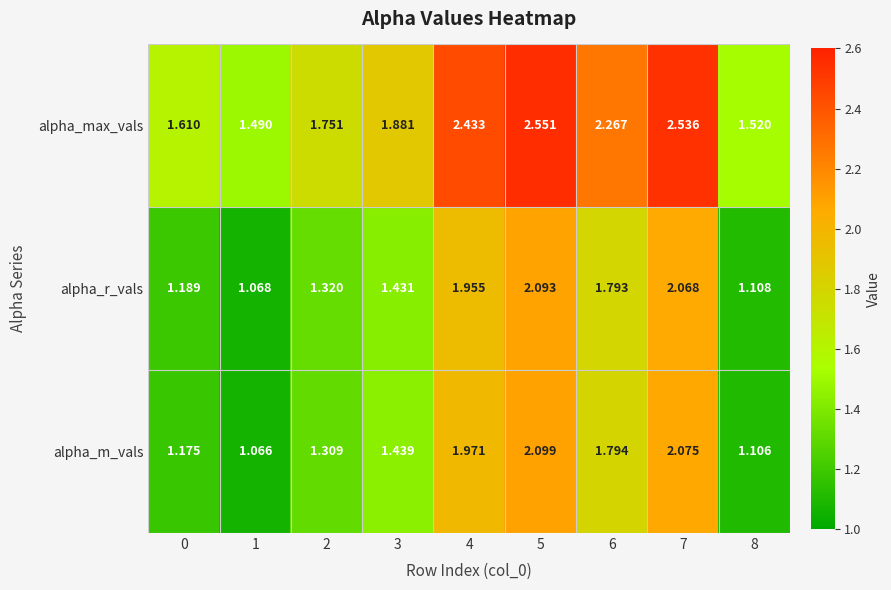

Which series has the largest range (max minus min)?

alpha_max_vals